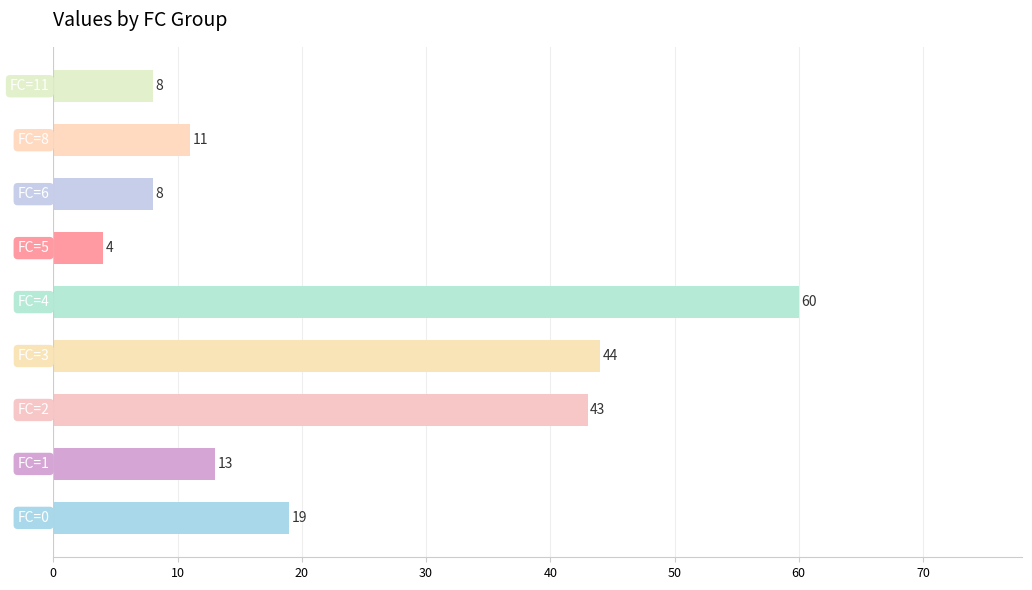

Reading top to bottom, transcribe all the data shown in this chart.

8	11	8	4	60	44	43	13	19